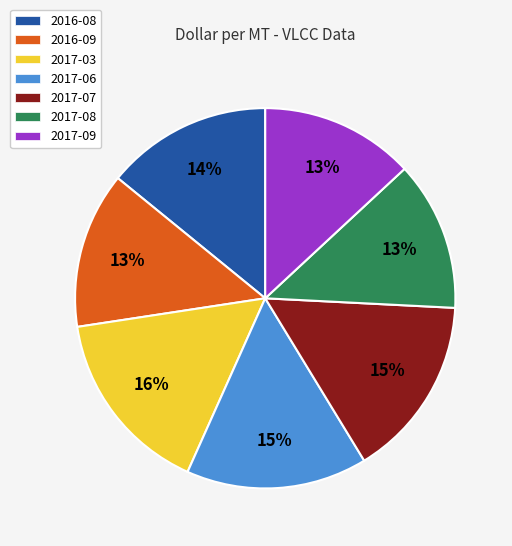

What percentage is the 2017-06 slice, to the nearest percent?

15%